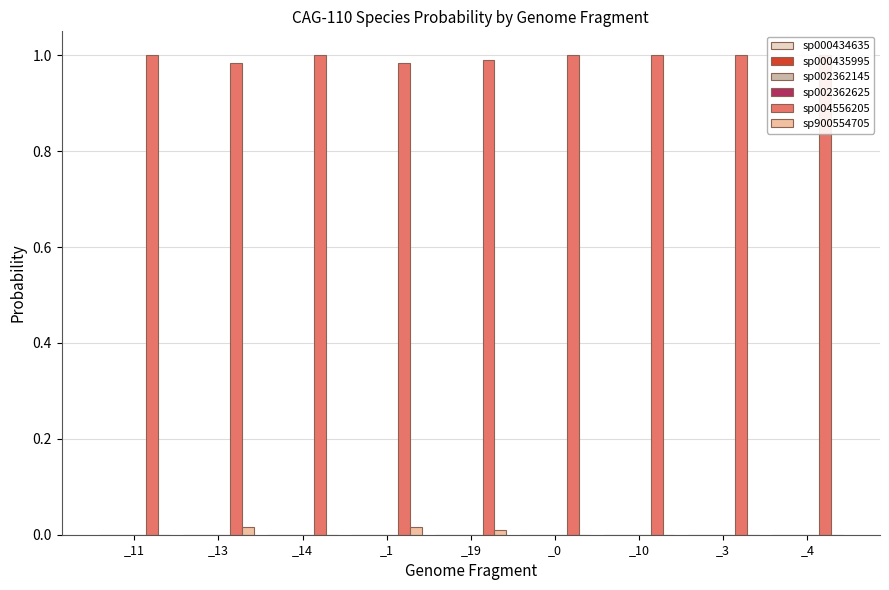

The sp004556205 series shows 1.3 at _13. True or false?

False